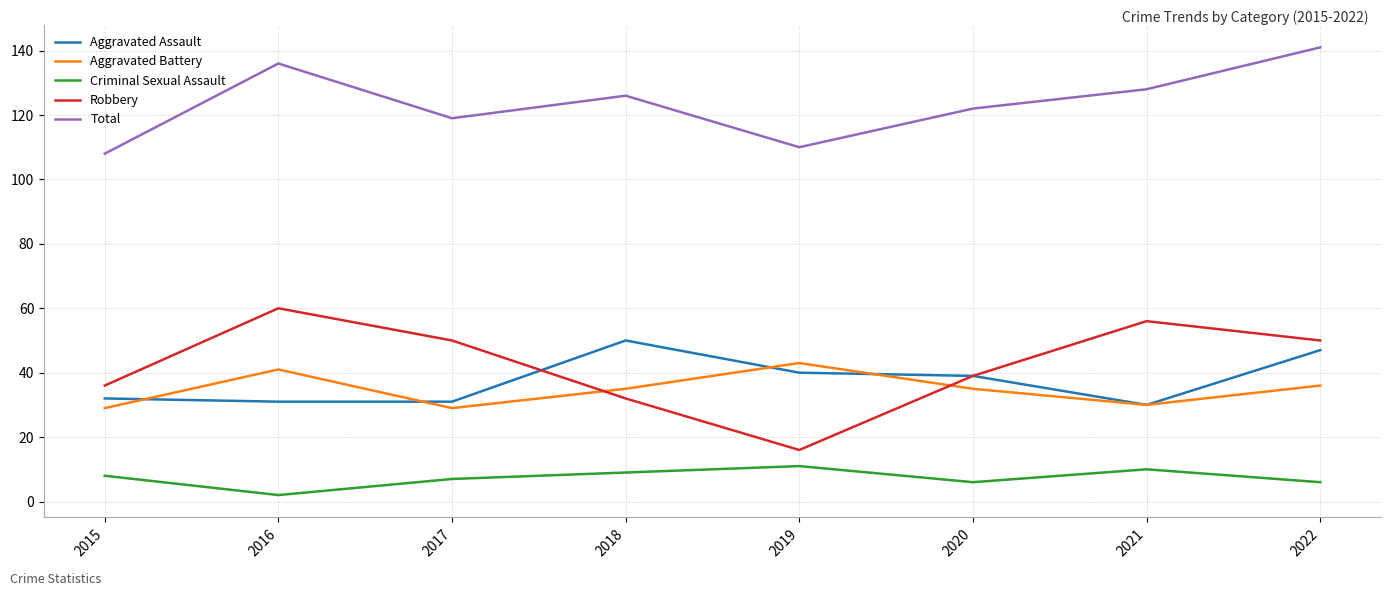

What is the smallest value displayed?

2